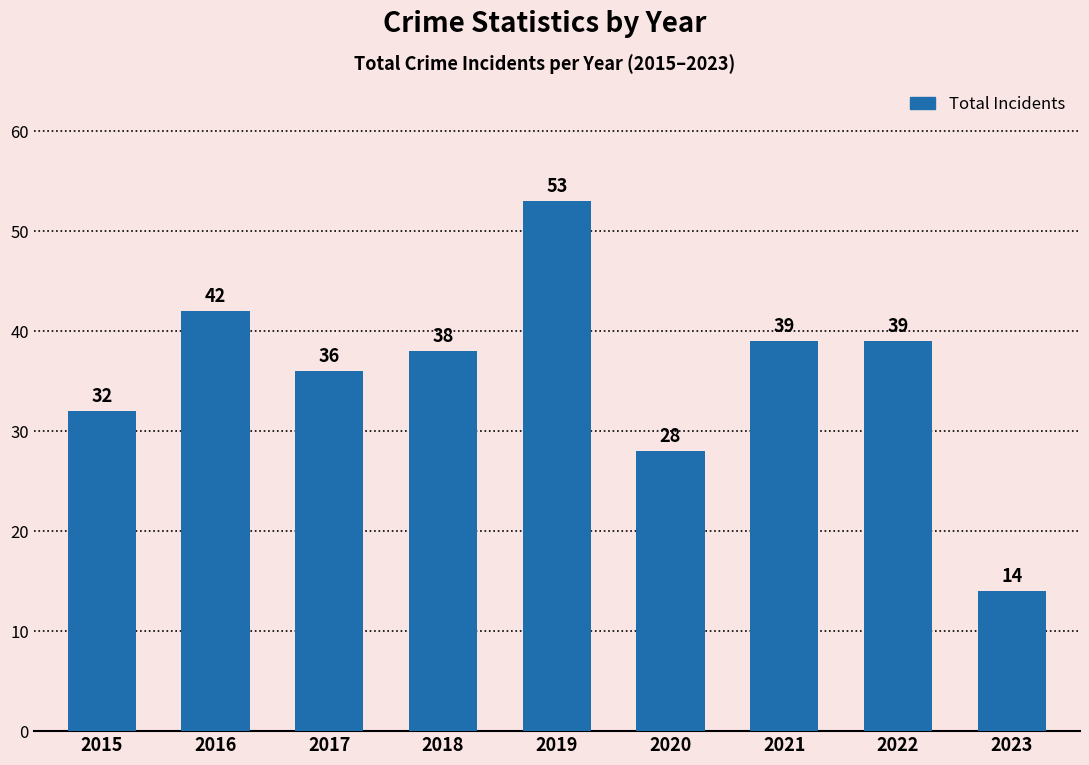

Reading left to right, list all the values displayed in this chart.

32	42	36	38	53	28	39	39	14